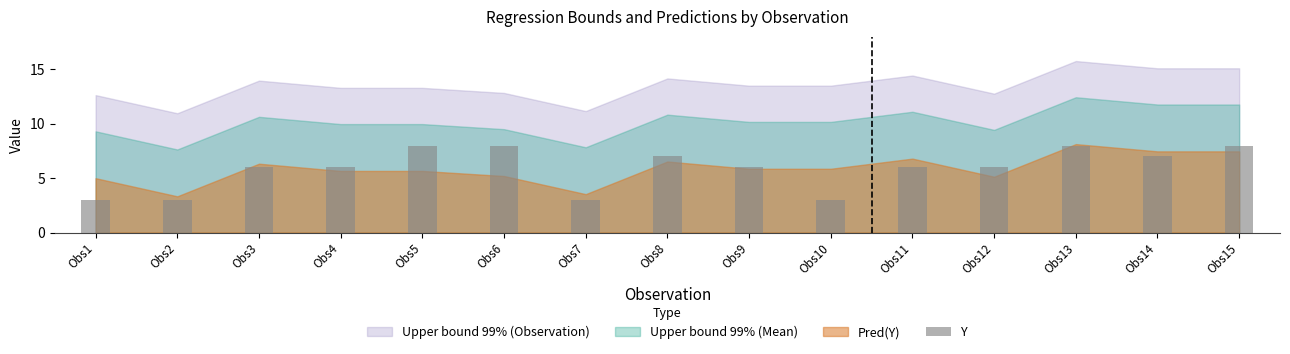

What is the difference between the values at Obs14 and Obs1?

4